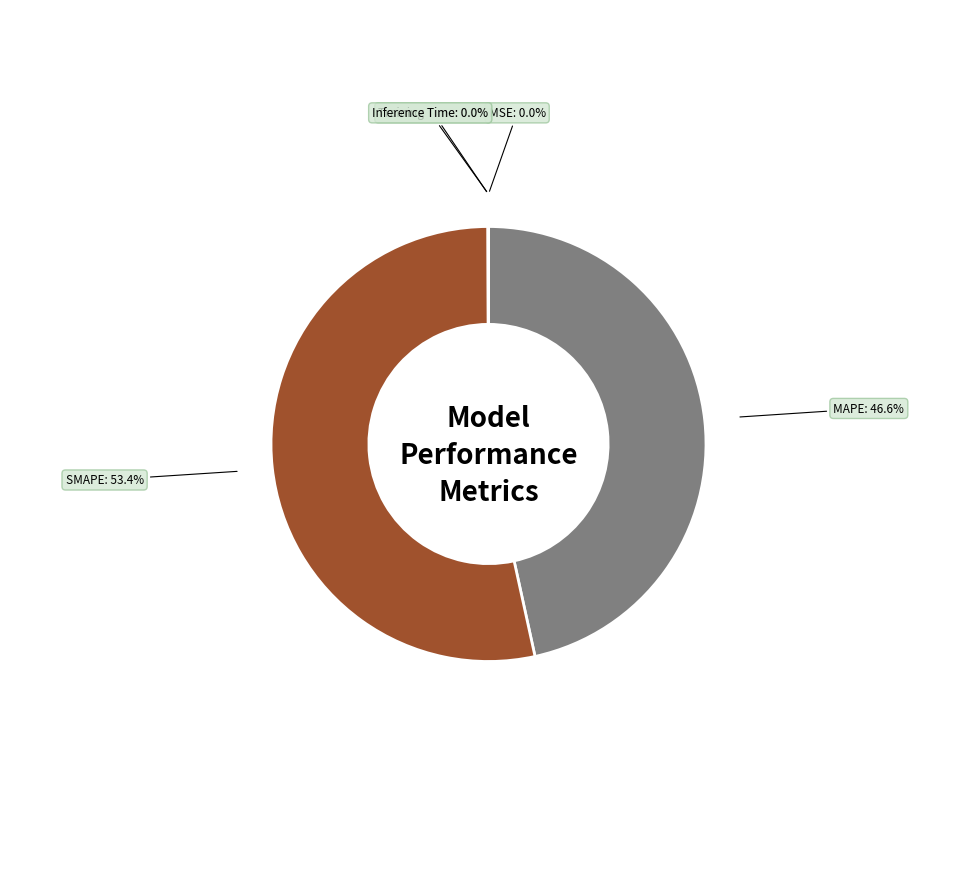

What is the largest slice in the pie chart?

SMAPE